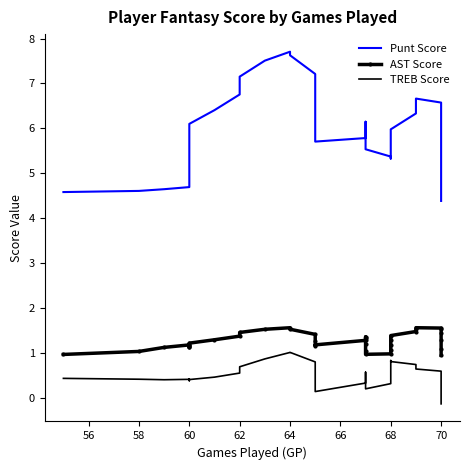

True or false: Punt Score has more than 0 interior local peaks.

True